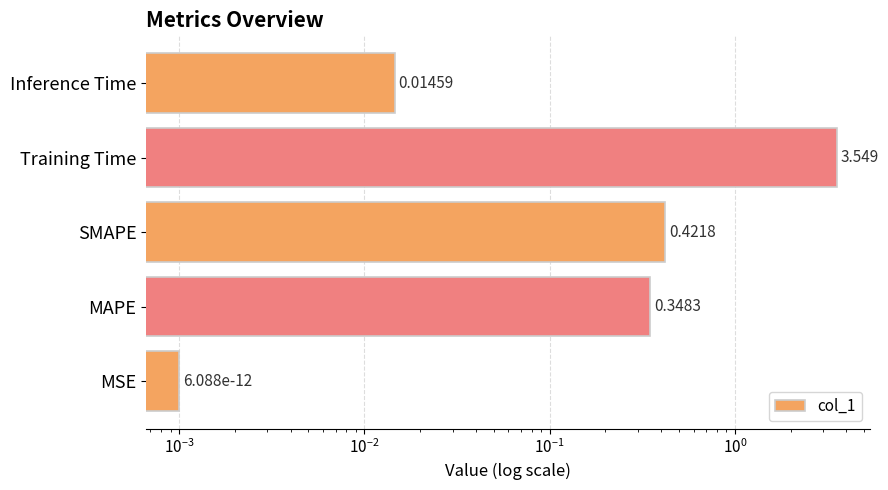

What is the sum of all values?

4.3